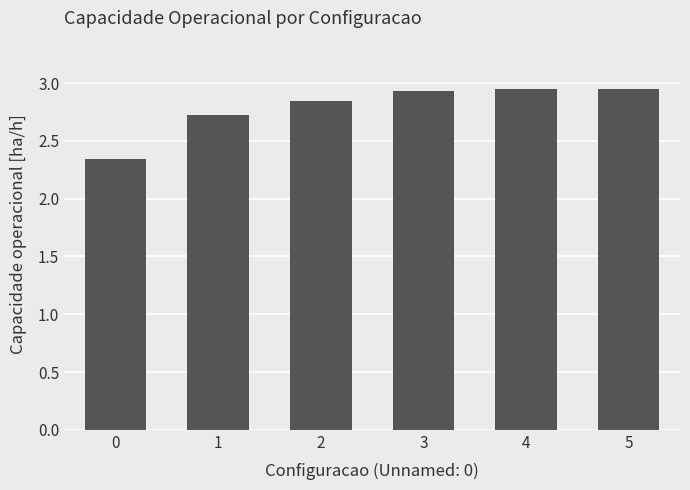

Approximately how many times larger is the value at 1 compared to 0?

1.2